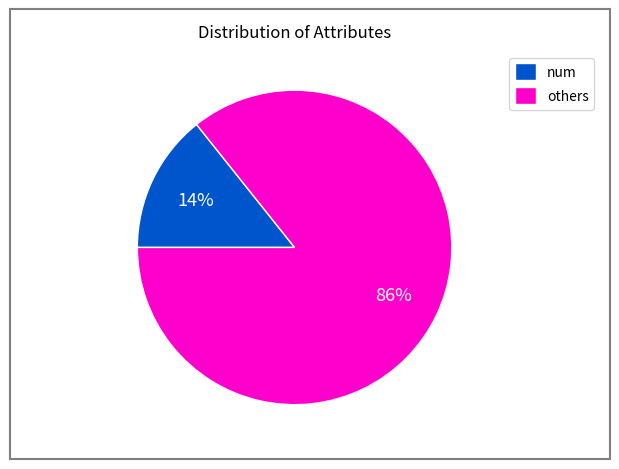

Rank the categories by value from lowest to highest.

num, others